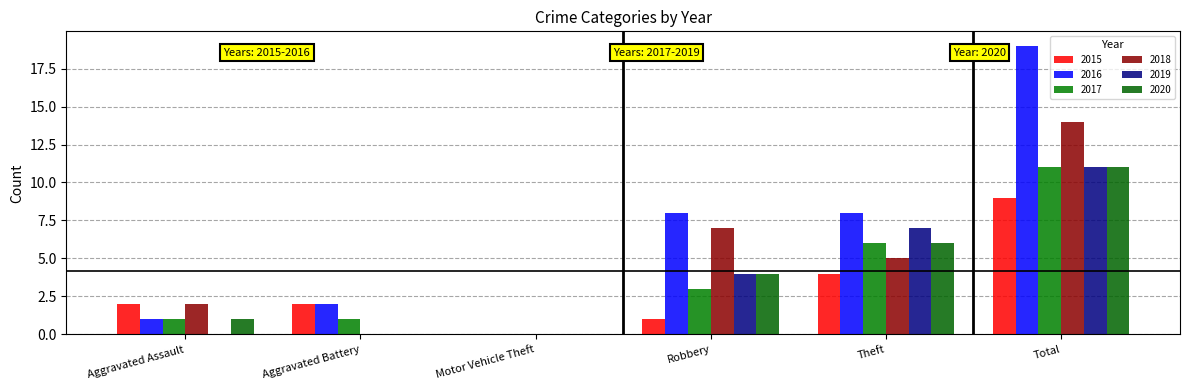

How many groups of bars are there?

6